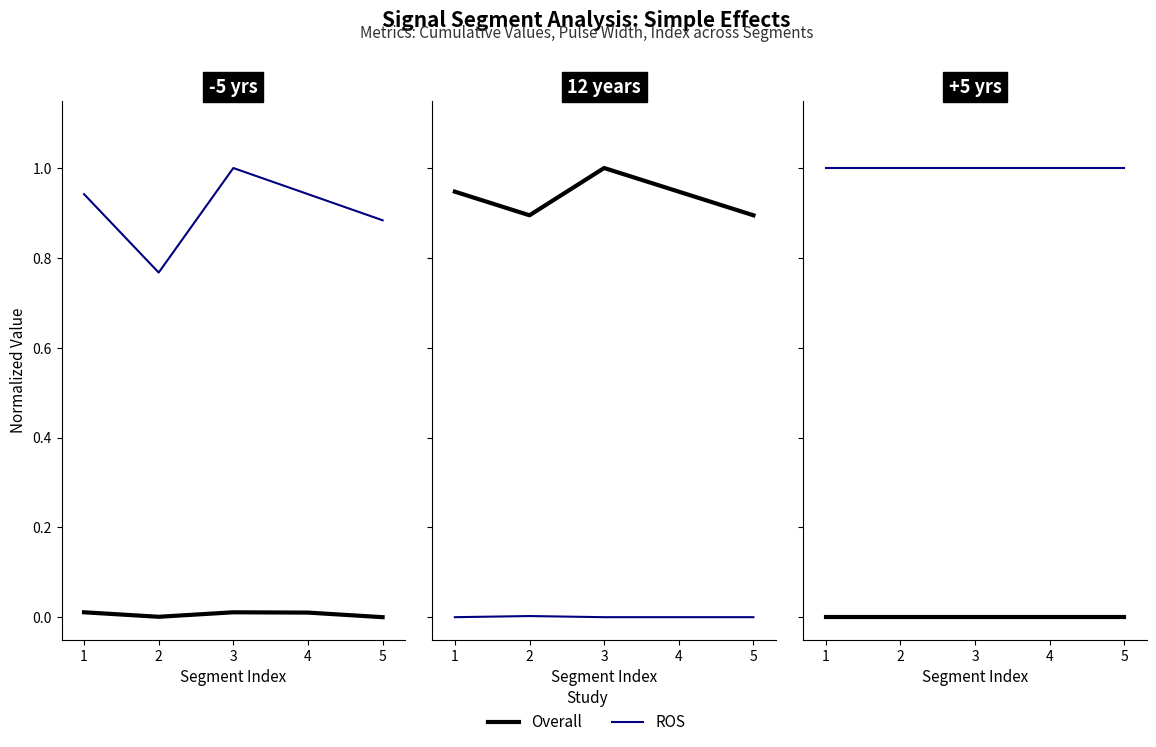

At 2, list the series in order from smallest to largest.

Overall, ROS